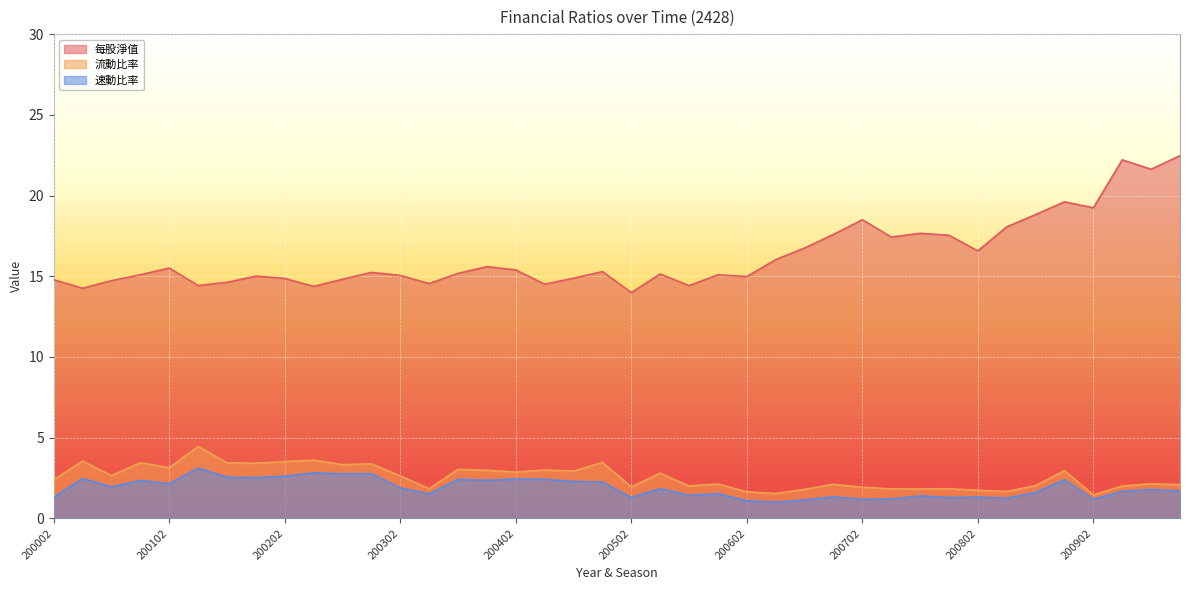

List the series in order of their peak value, highest first.

每股淨值, 流動比率, 速動比率